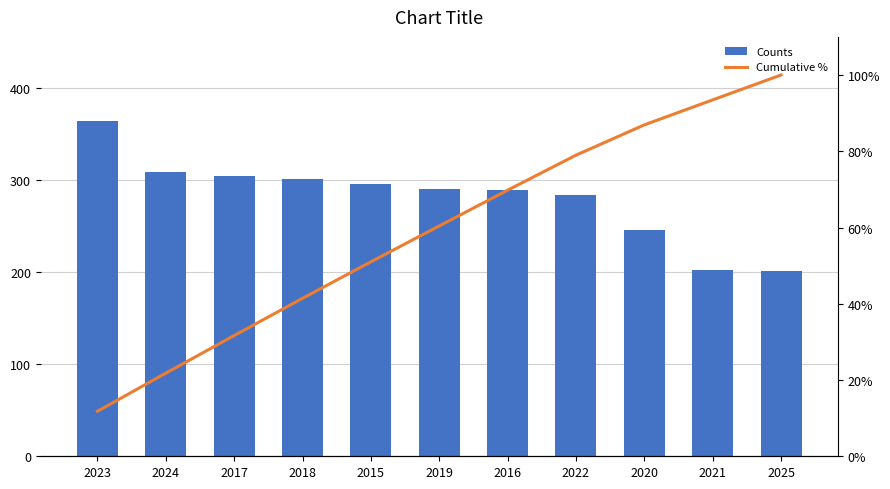

At 2022, list the series in order from largest to smallest.

Counts, Cumulative %